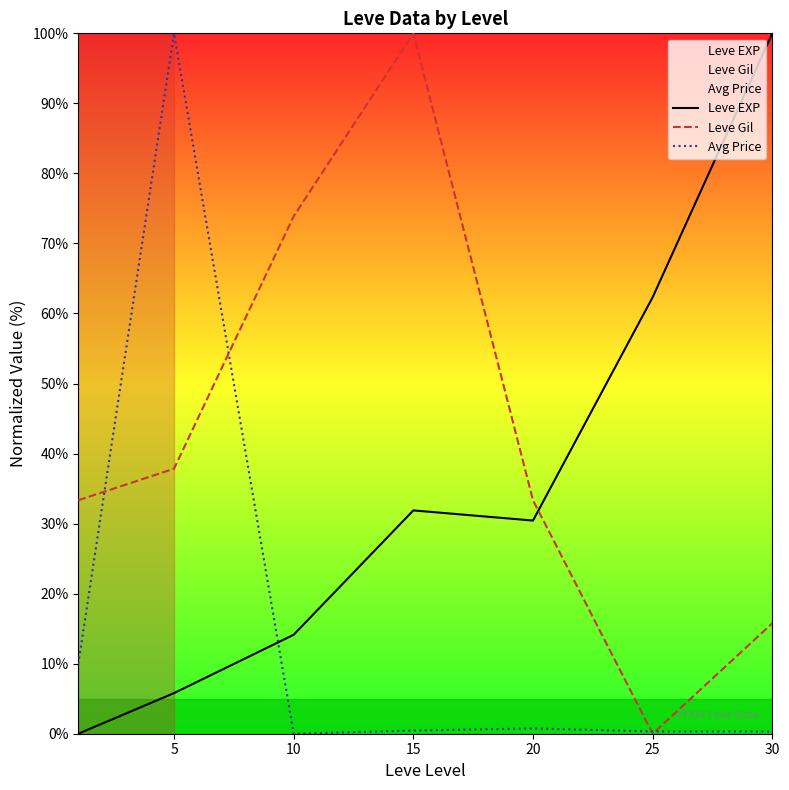

Which series has the largest total across all categories?

Leve Gil